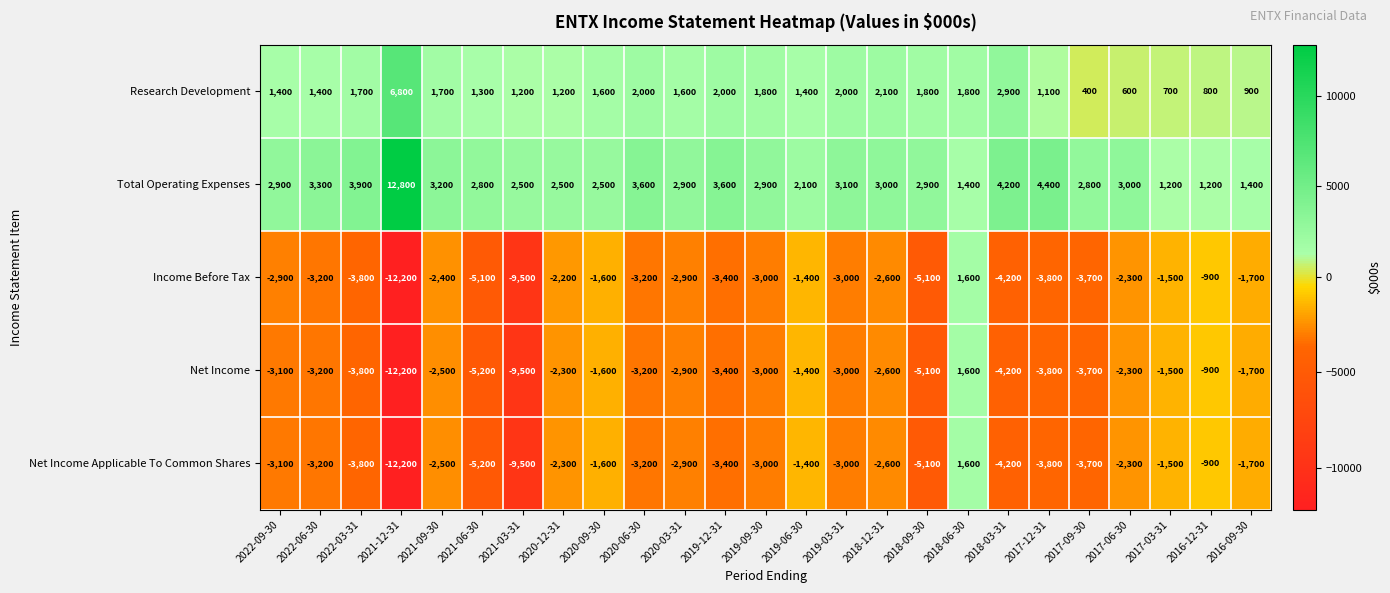

What value does the Income Before Tax series have at 2019-03-31, to the nearest 50?

-3000